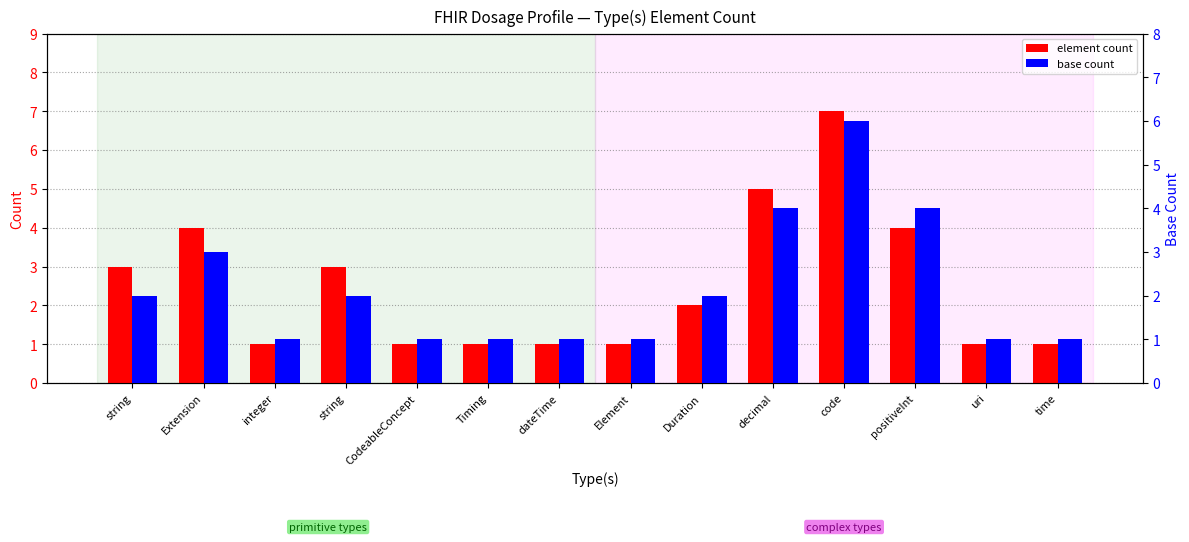

What is the sum of the element count values at dateTime and code?

8